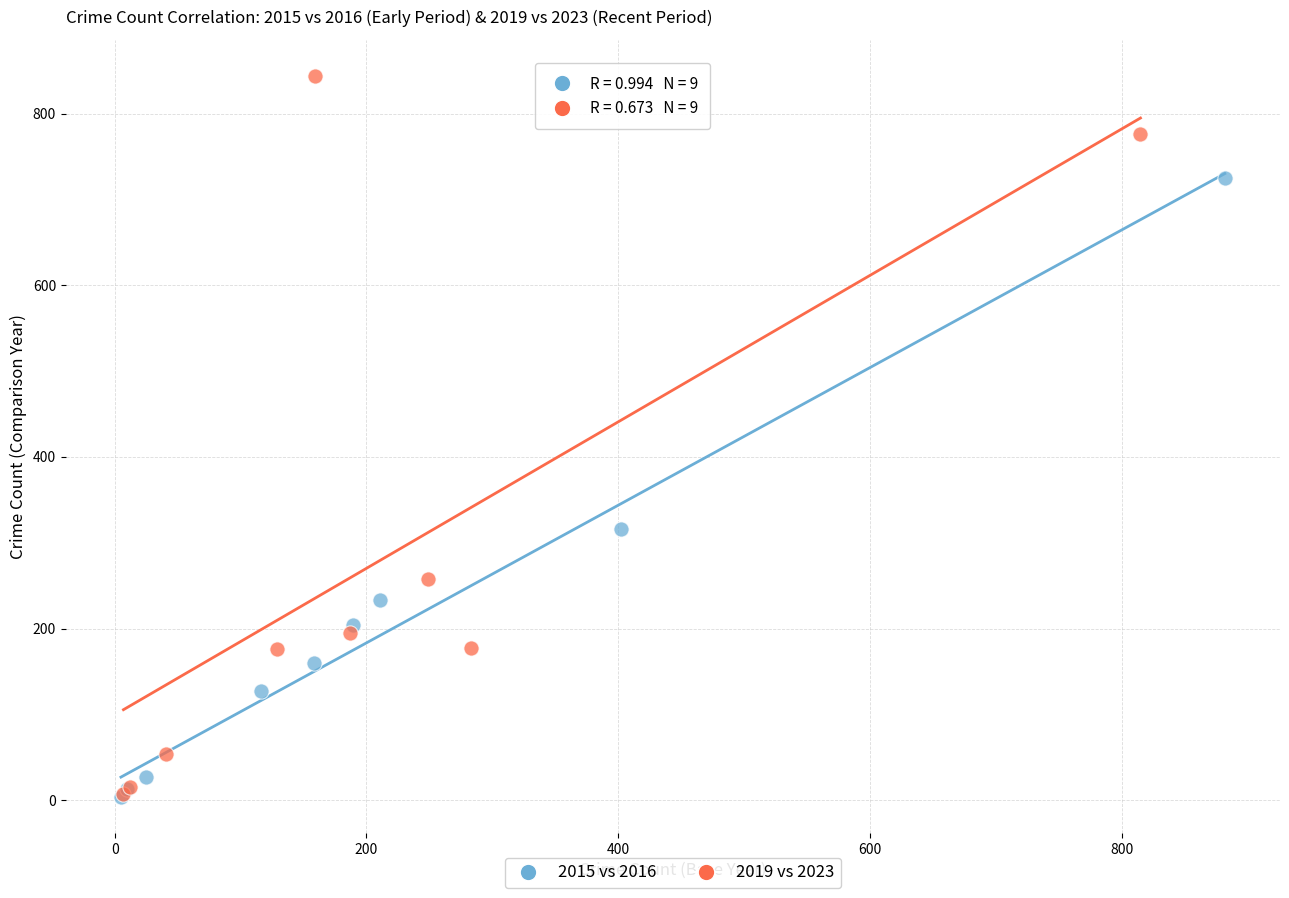

Which series has the largest Y range (max minus min)?

2019 vs 2023